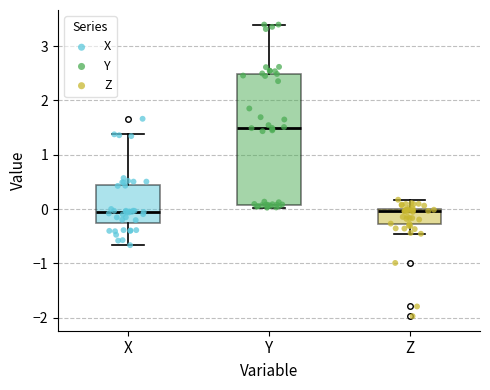

Reading left to right, transcribe this box plot: for each box, give where its median line is, the range the box spans, and where its two whiskers end, as read against the y-axis. The values are not printed on the chart, so give them approximately, as read against the axis.

X: median -0.1, box -0.3 to 0.4, whiskers -0.7 to 1.4
Y: median 1.5, box 0.1 to 2.5, whiskers 0.0 to 3.4
Z: median 0.0 (just below the box's upper edge), box -0.3 to 0.0, whiskers -0.5 to 0.2